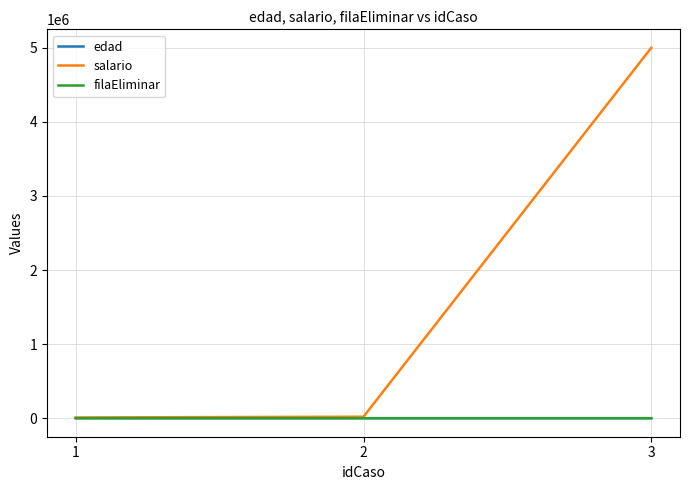

At which category is the sum across all series the highest?

3